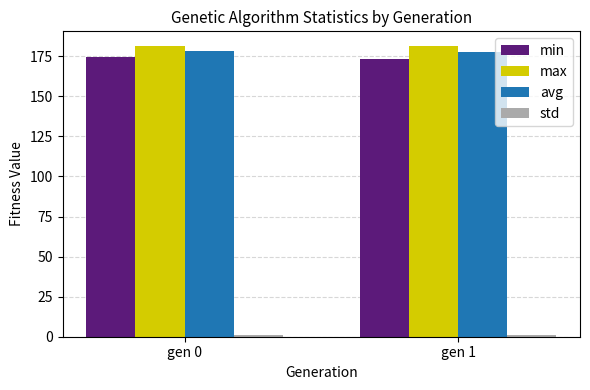

What is the maximum value shown in the chart?

181.5